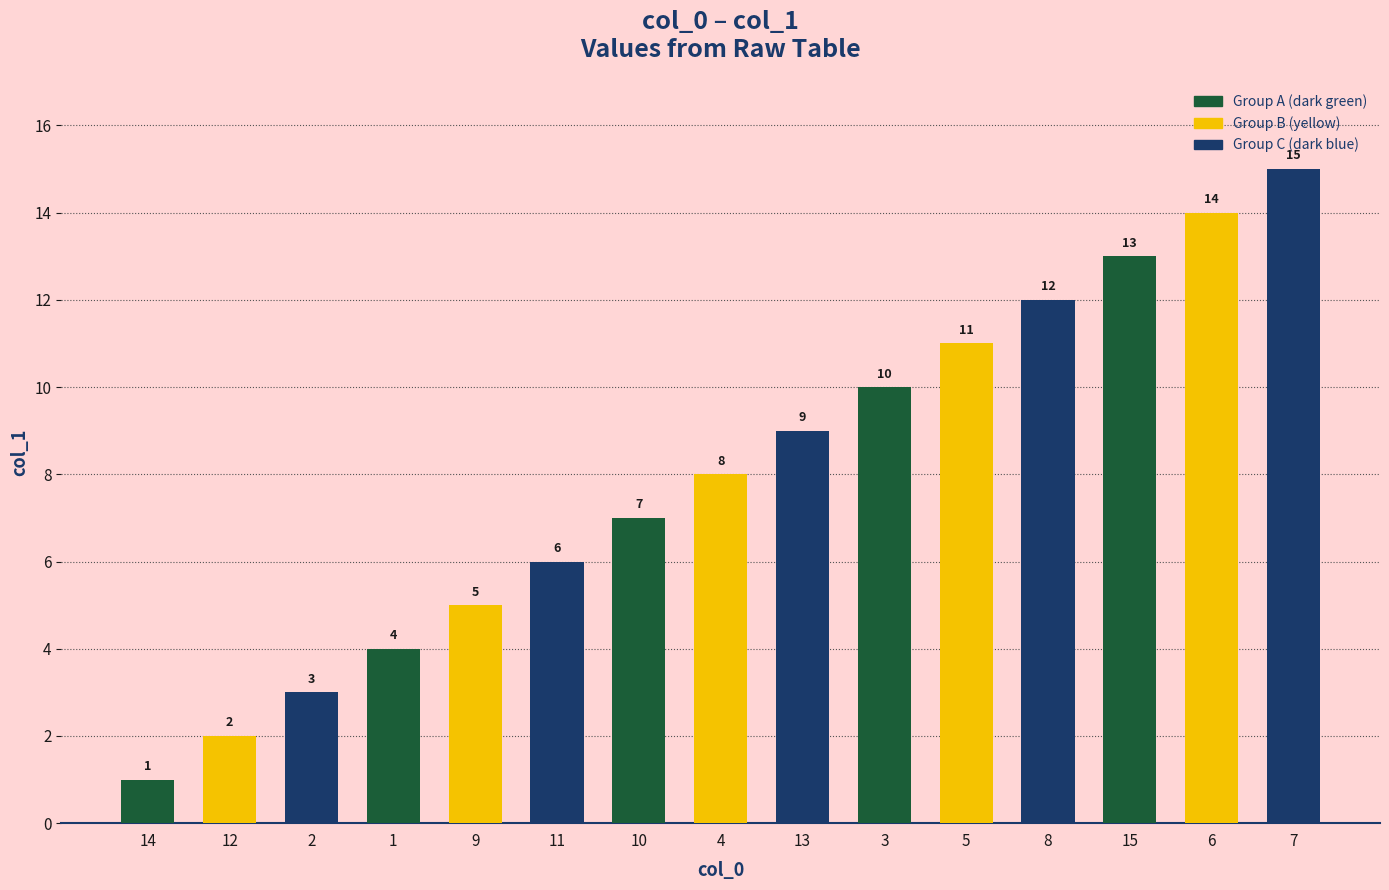

Reading left to right, what are all the values shown in this chart?

14=1	12=2	2=3	1=4	9=5	11=6	10=7	4=8	13=9	3=10	5=11	8=12	15=13	6=14	7=15